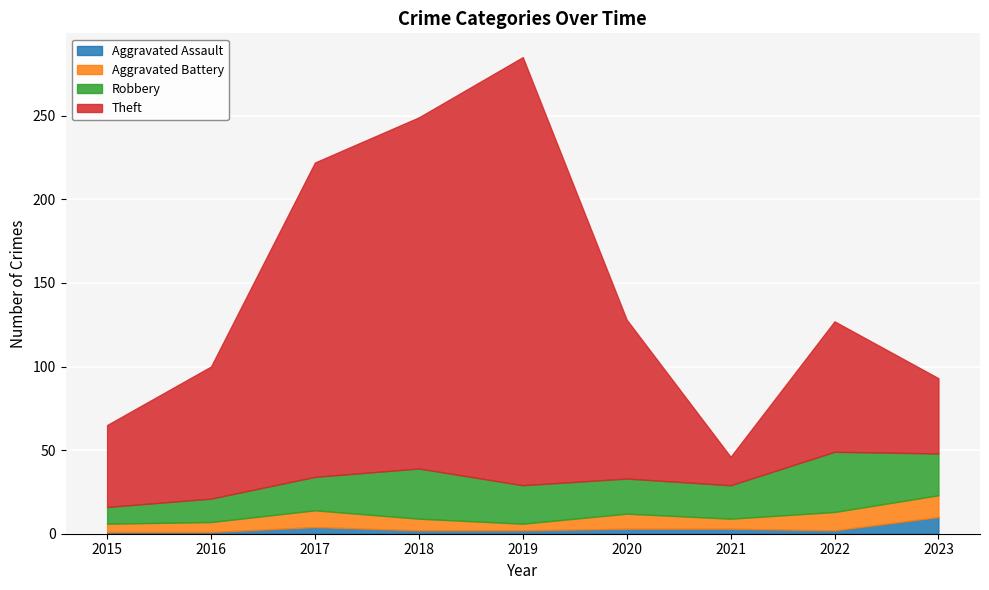

What is the minimum value for Aggravated Battery?

4